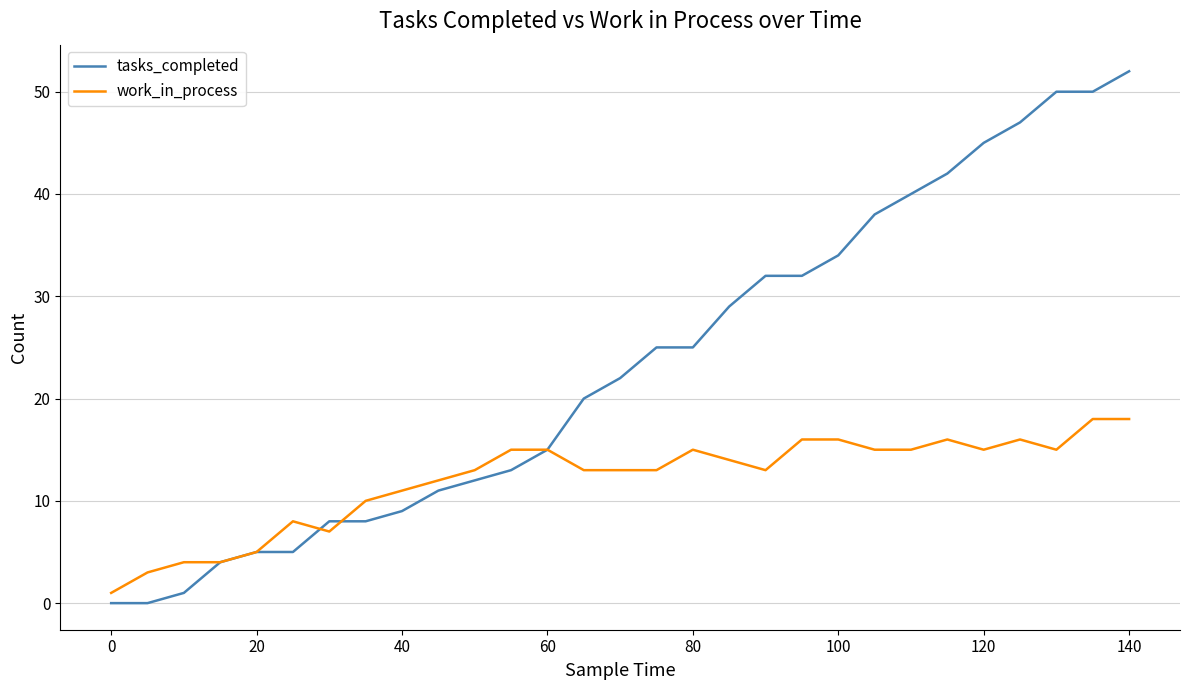

Which series has the widest spread of values?

tasks_completed